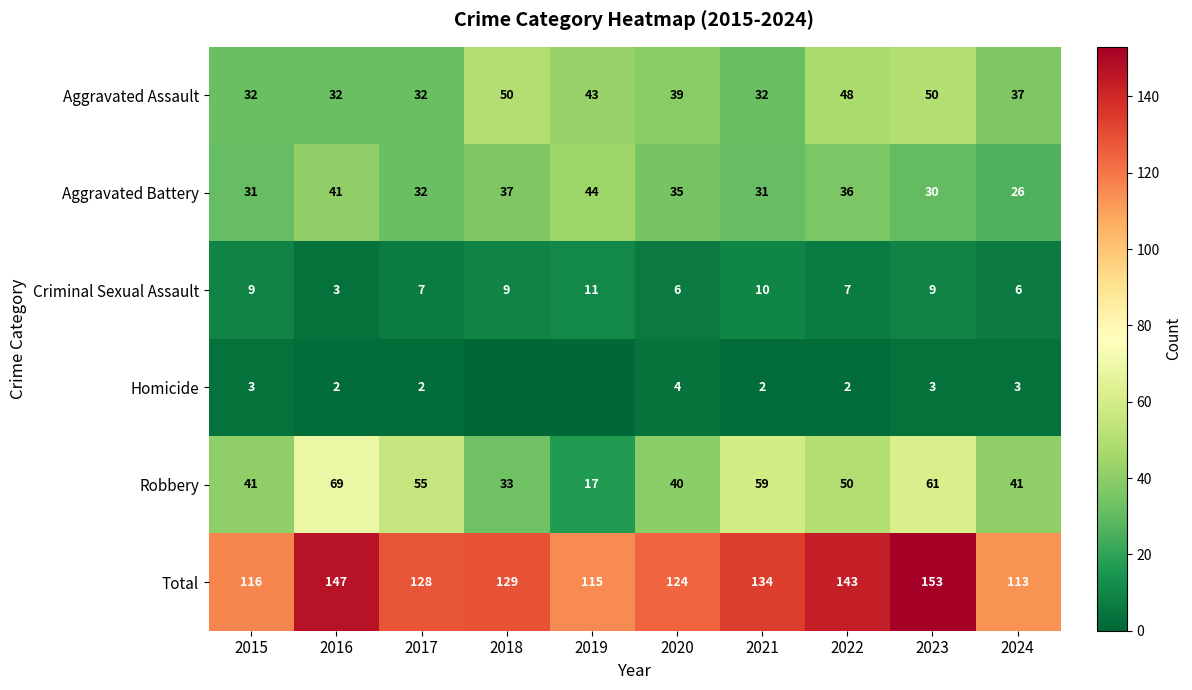

Which series changed the most between 2020 and 2023?

Total